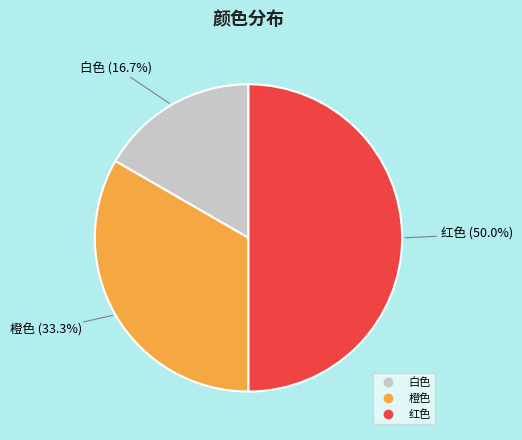

Is it true that 白色 is 17% of the pie?

True